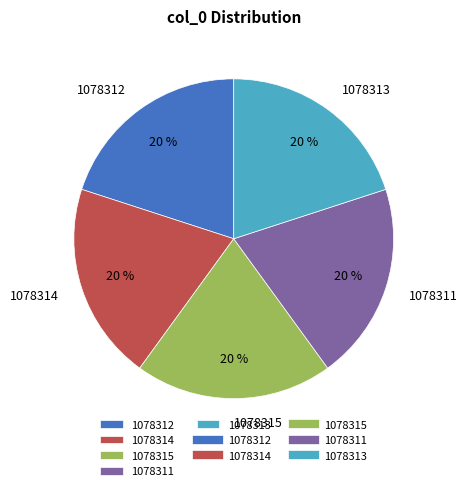

Do 1078312 and 1078311 together represent more than half of the pie?

No